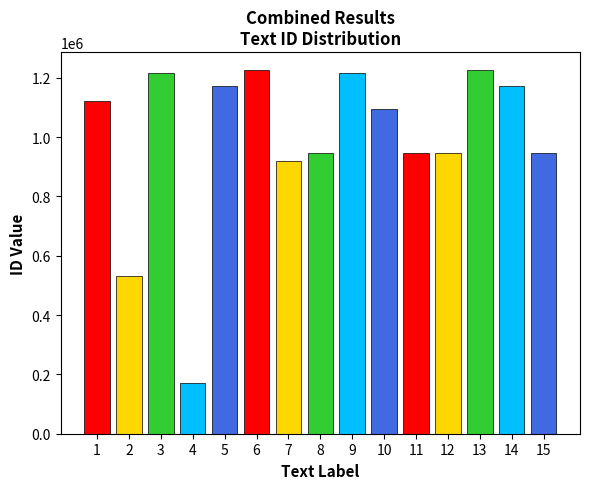

What is the value of the 14th bar from the left?

1173695